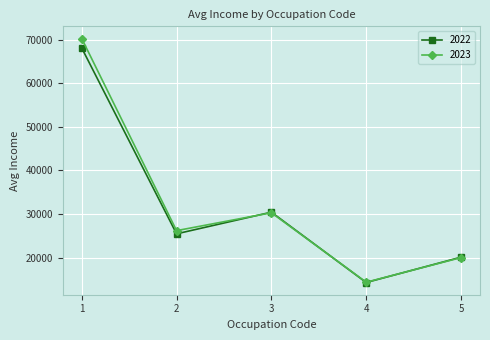

Which series ends up on top after the final intersection of 2023 and 2022?

2022